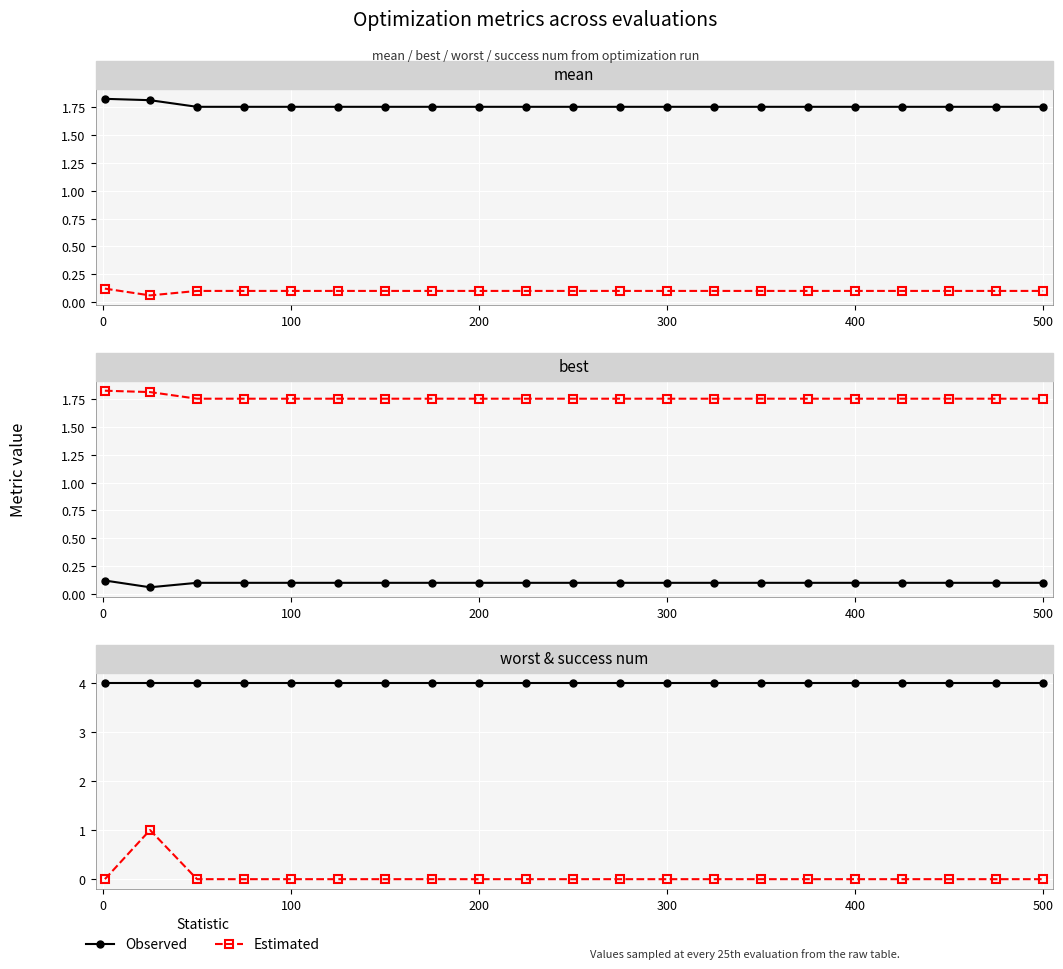

True or false: Observed has more than 1 points higher than both neighbors.

False